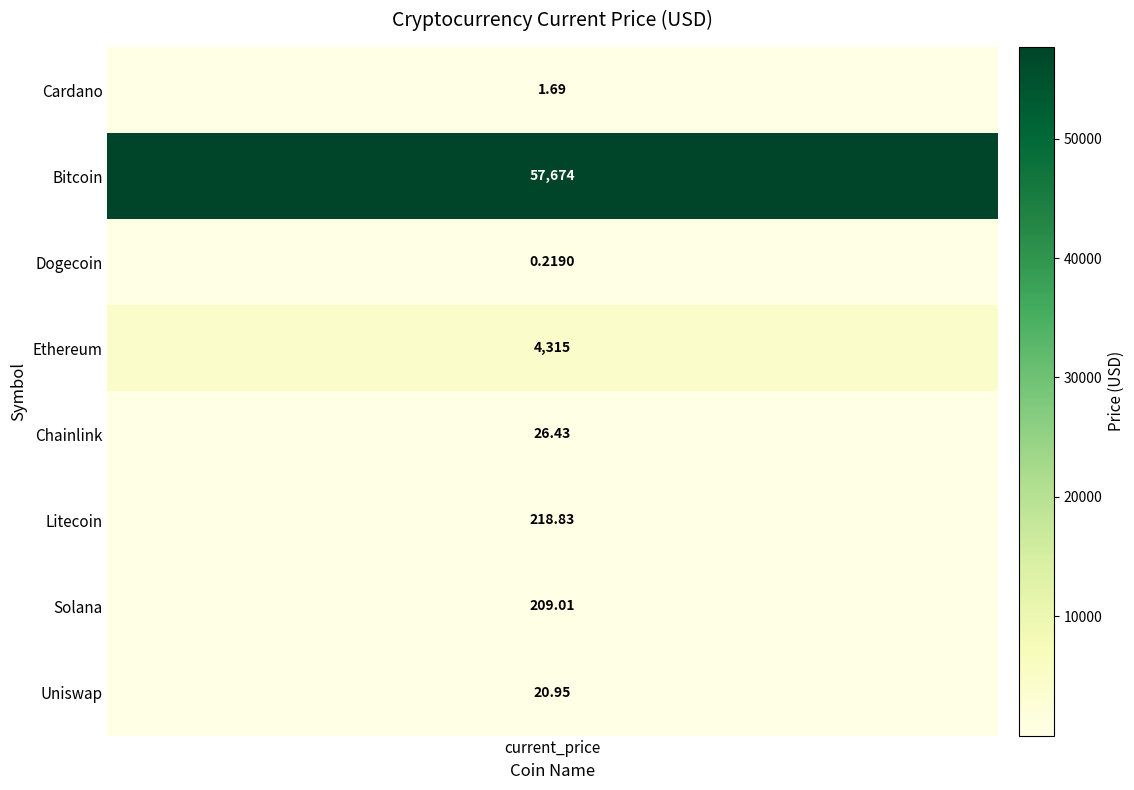

List the labels in order of value, largest first.

1, 3, 5, 6, 4, 7, 0, 2